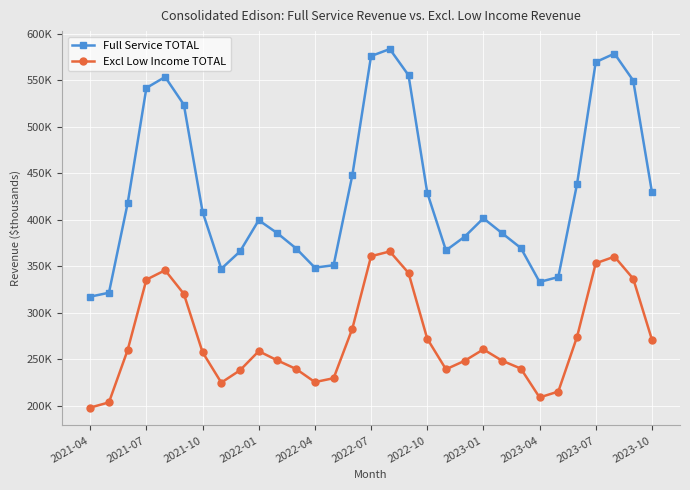

What is the sum of all Excl Low Income TOTAL values?

8463743